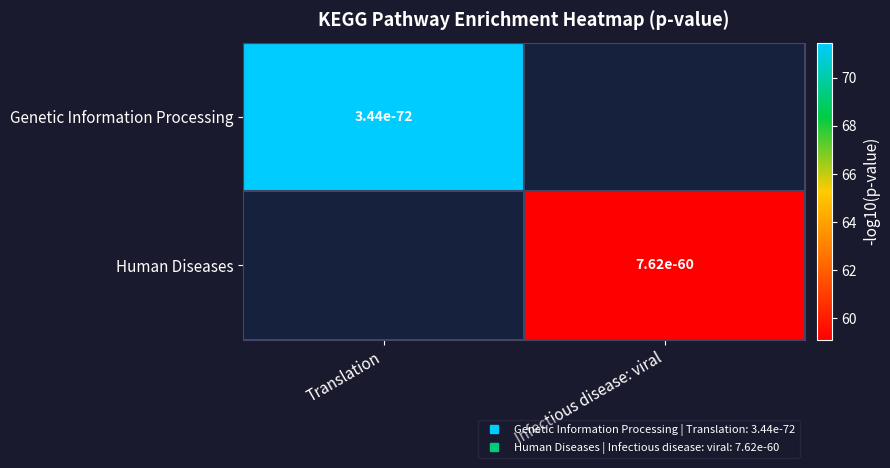

Count the number of data series in this chart.

2